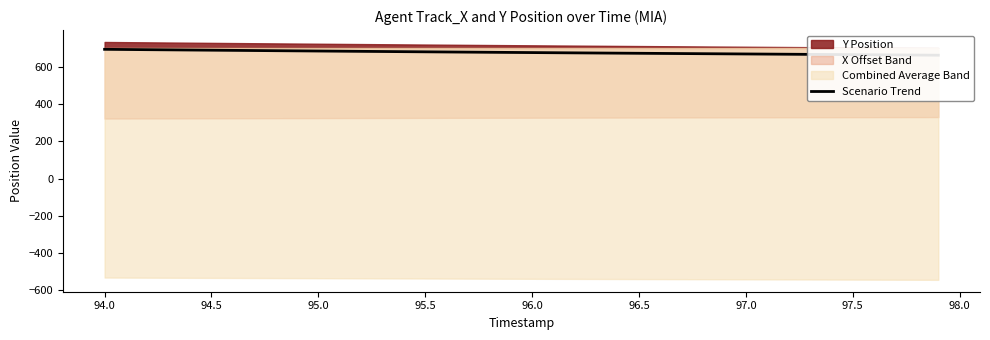

True or false: the data shows 1174.3 at 95.5.

False